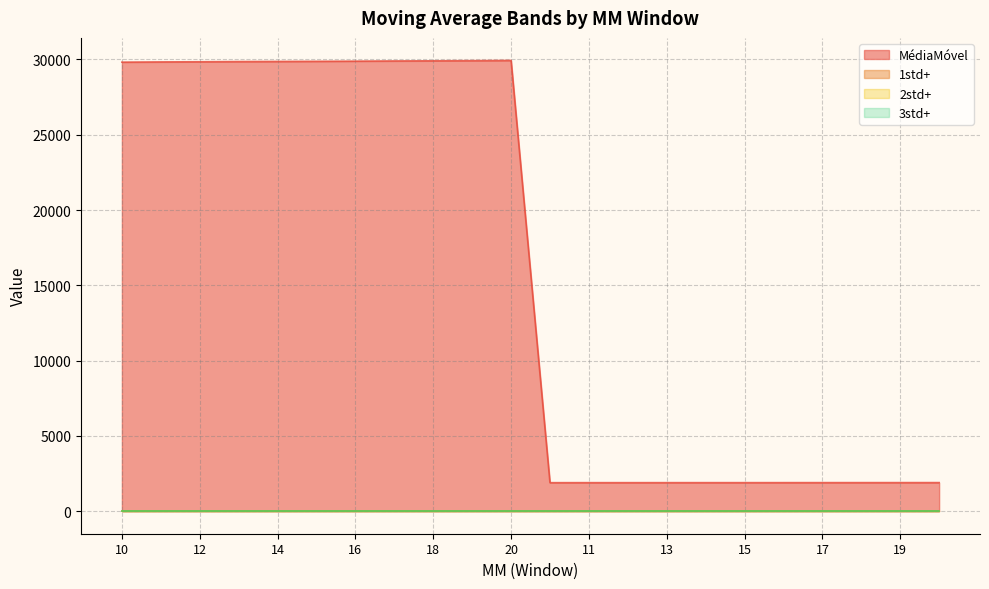

Which series has the largest total across all categories?

MédiaMóvel